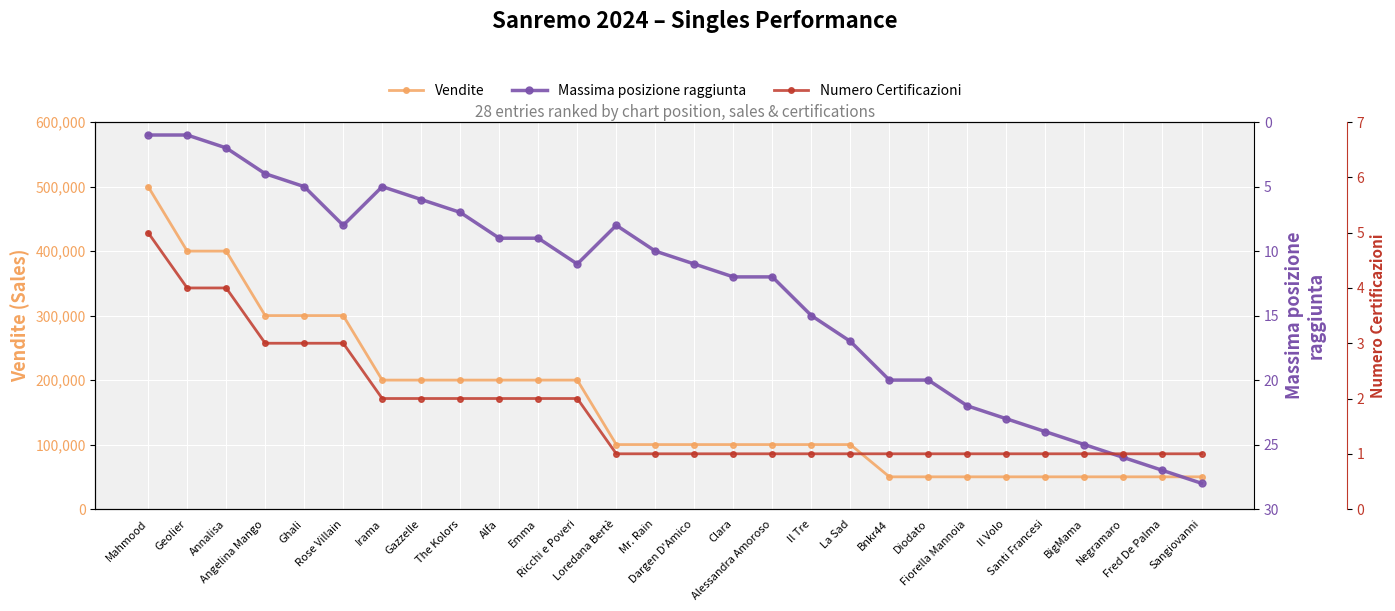

What is the value of the Vendite point at the 20th from the left?

50000